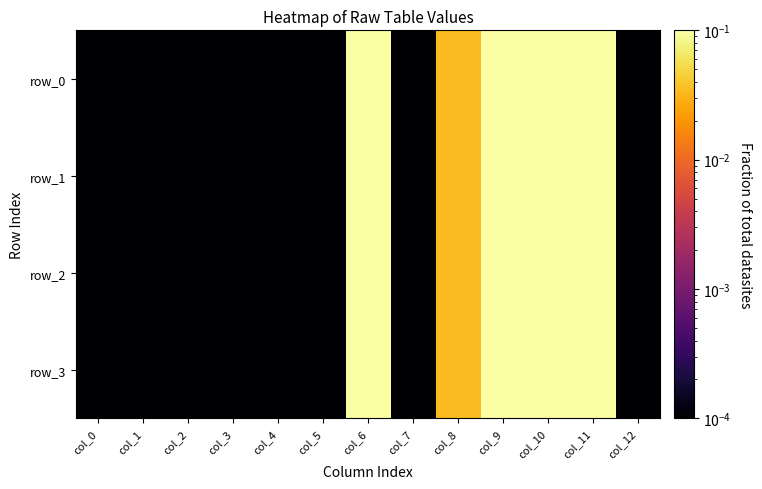

At which label does row_0 reach its minimum?

col_0